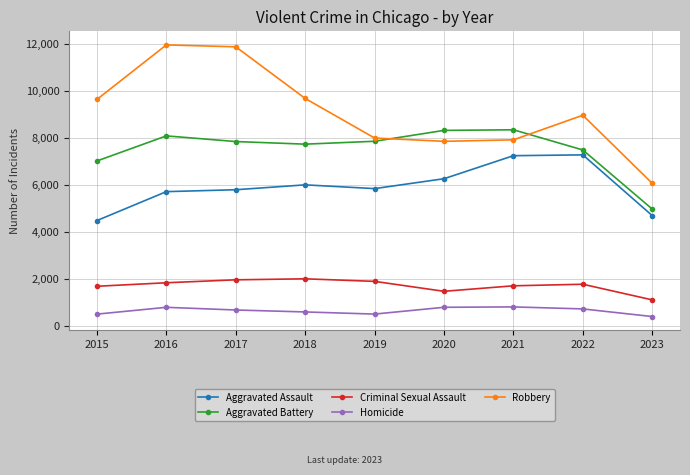

Is it true that Aggravated Battery equals 12365 at 2018?

False